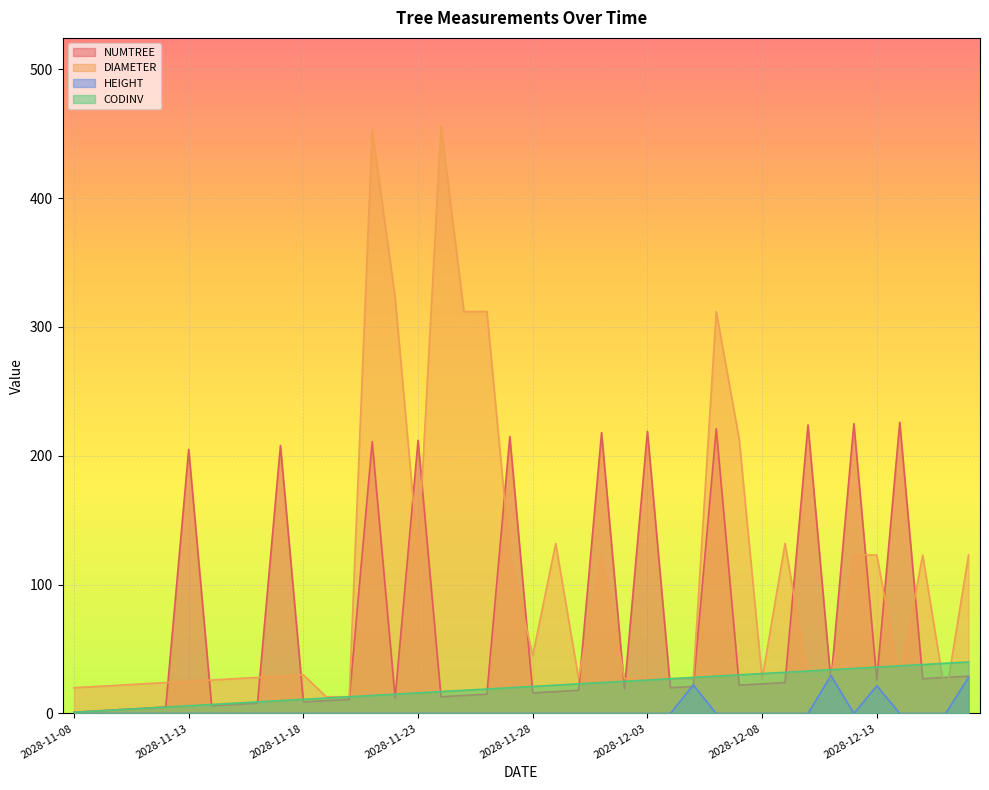

Rank the series at 2028-12-15 from lowest to highest value.

HEIGHT, NUMTREE, CODINV, DIAMETER